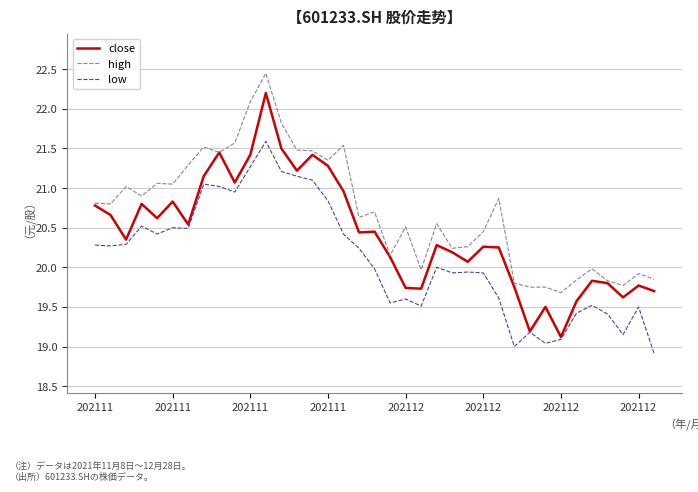

True or false: low and high cross at least once.

False